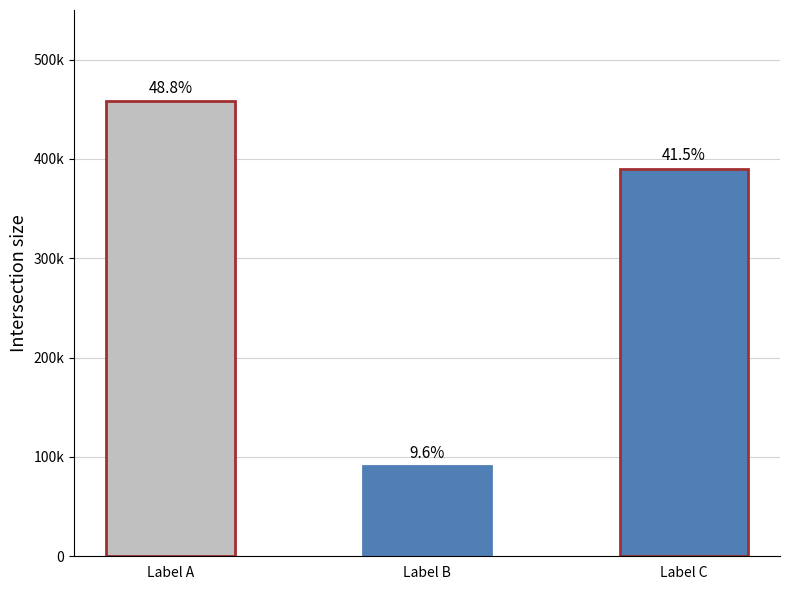

Read the value at Label B, to the nearest 100.

90400